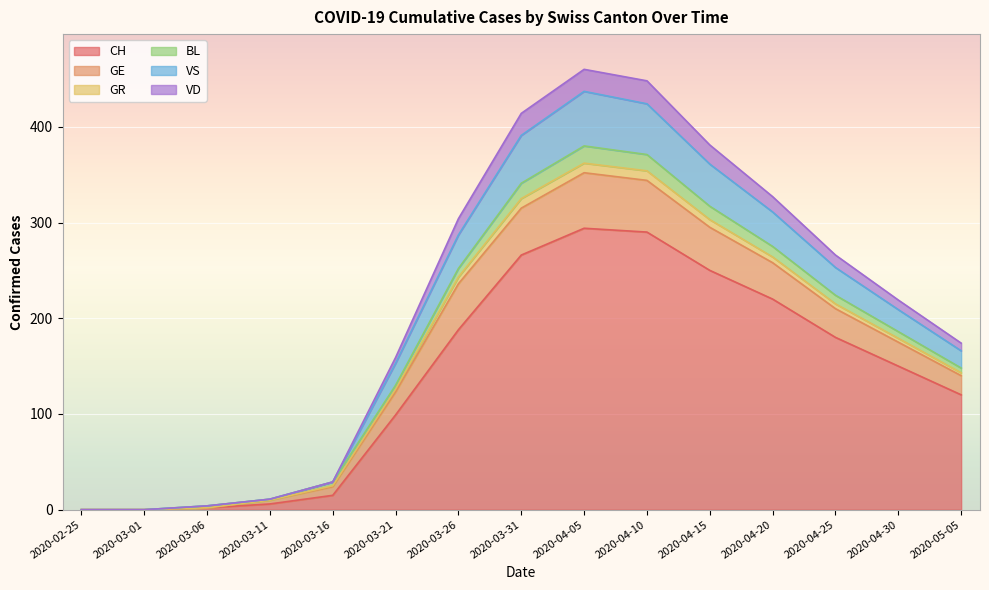

Rank the categories by CH value from lowest to highest.

2020-02-25, 2020-03-01, 2020-03-06, 2020-03-11, 2020-03-16, 2020-03-21, 2020-05-05, 2020-04-30, 2020-04-25, 2020-03-26, 2020-04-20, 2020-04-15, 2020-03-31, 2020-04-10, 2020-04-05